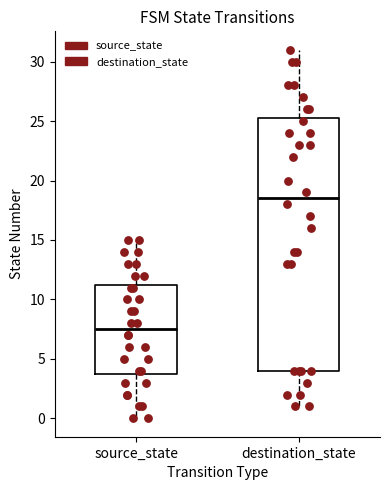

Reading left to right, transcribe this box plot: for each box, give where its median line is, the range the box spans, and where its two whiskers end, as read against the y-axis. The values are not printed on the chart, so give them approximately, as read against the axis.

source_state: median 7.5, box 4.0 to 11.5, whiskers 0.0 to 15.0
destination_state: median 18.5, box 4.0 to 25.5, whiskers 1.0 to 31.0